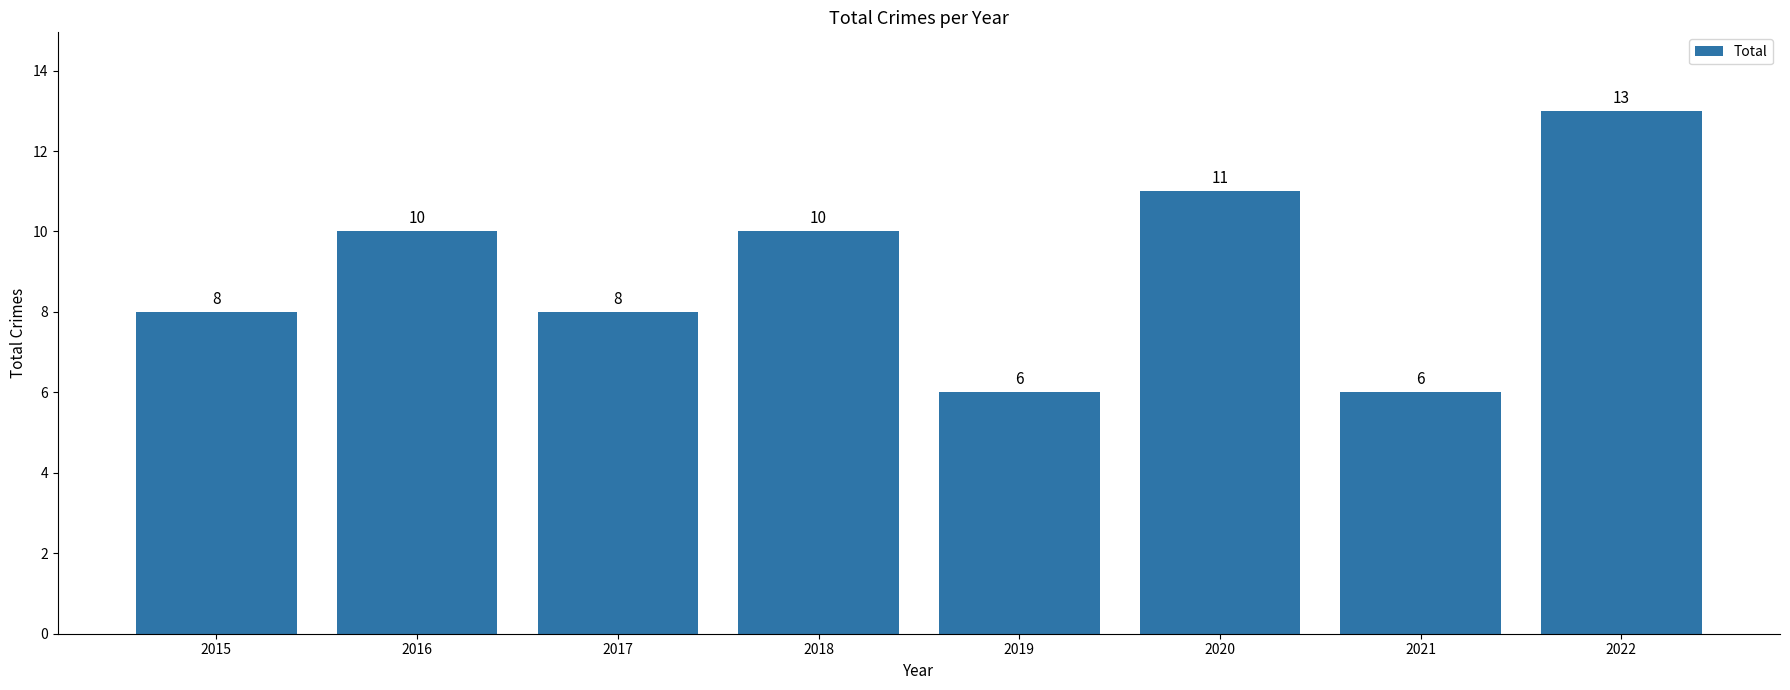

What is the value of the 5th bar from the left?

6